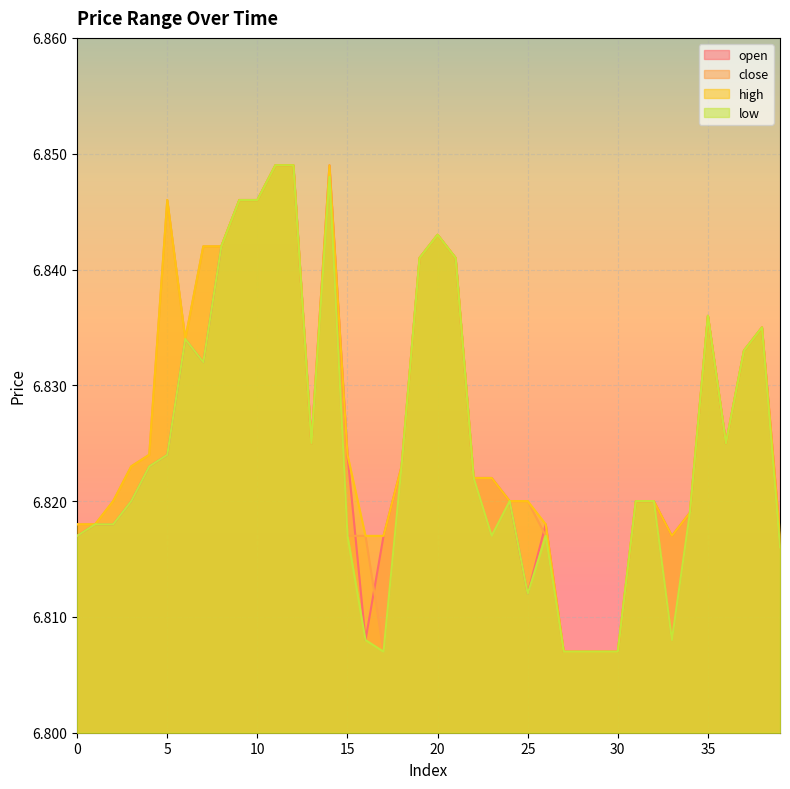

What is the total value across all series at 36?

27.3